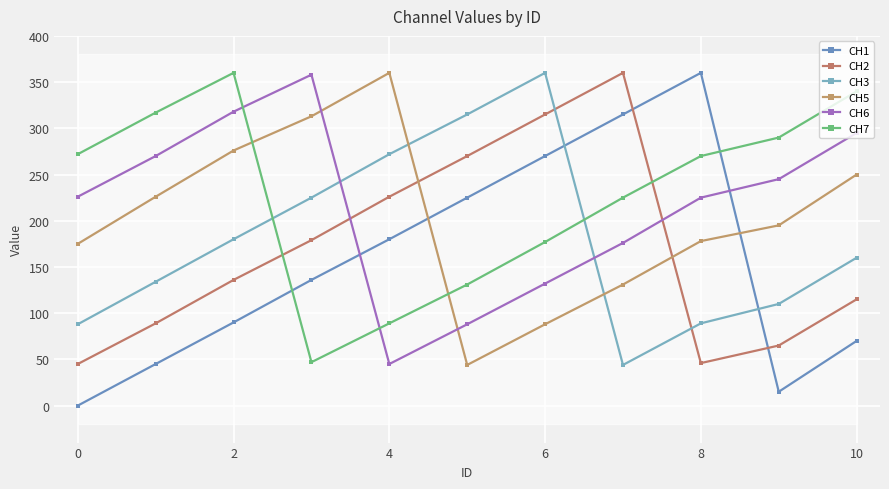

List the series in order of their overall mean, lowest first.

CH1, CH2, CH3, CH5, CH6, CH7